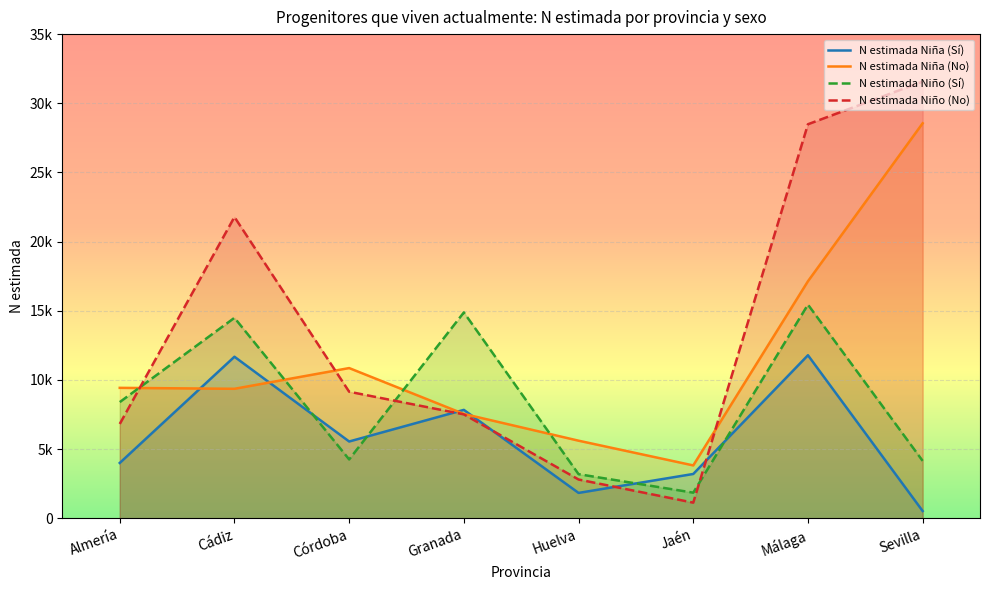

Count the number of data series in this chart.

4